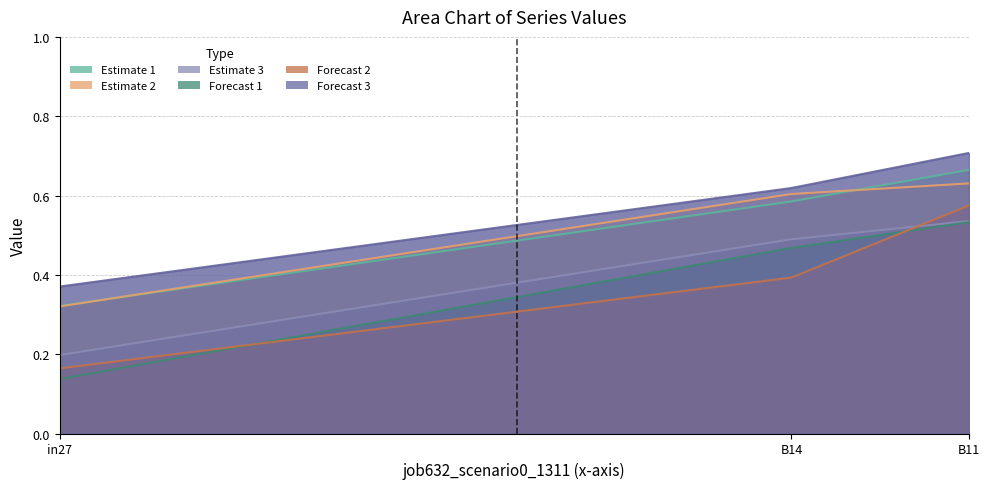

At how many categories does at least one series exceed 0?

200